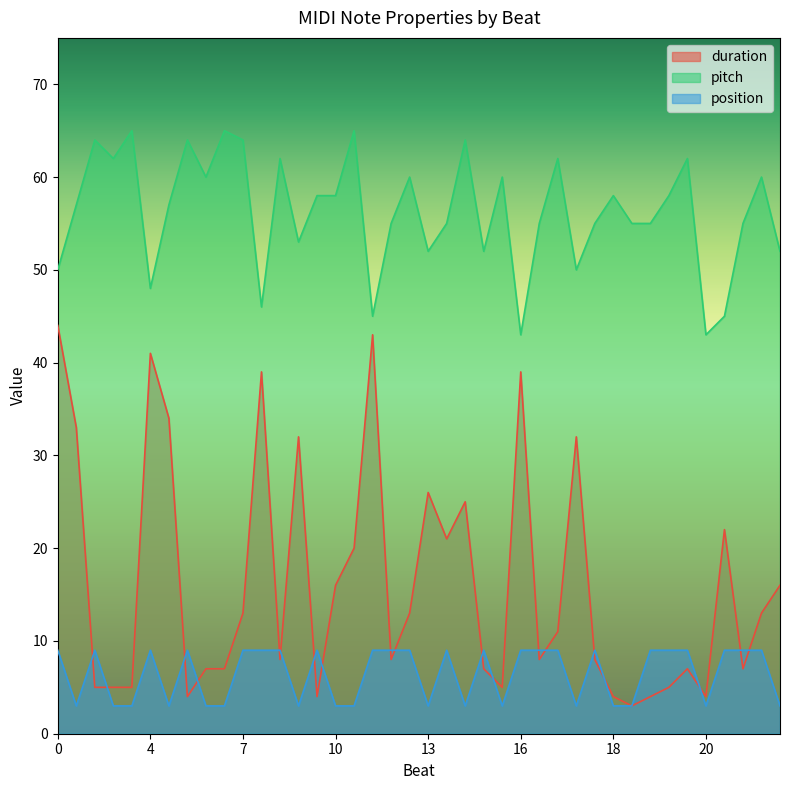

In duration, how many points are lower than both neighbors (excluding endpoints)?

10